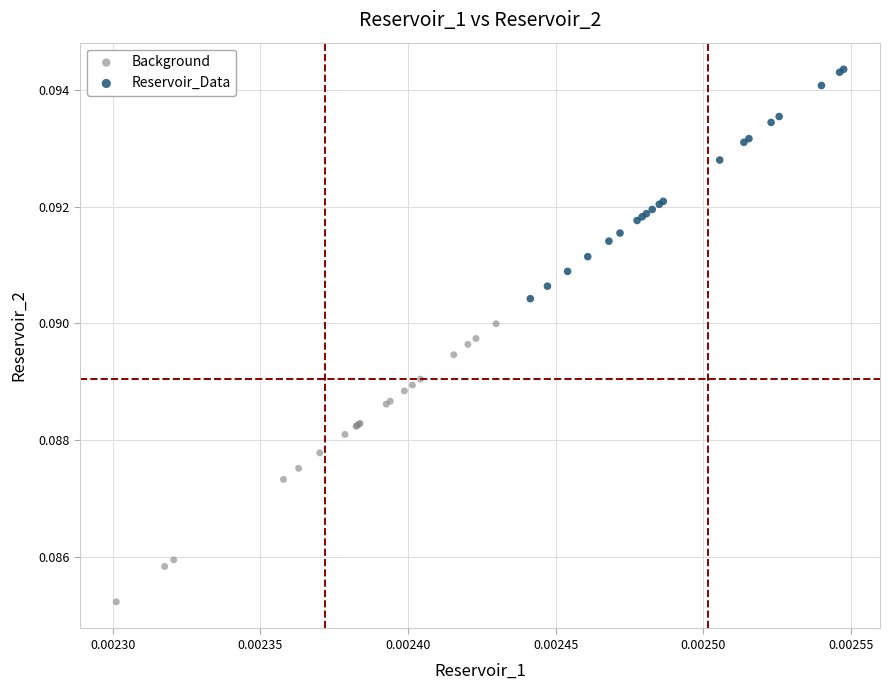

What are all the series names shown in the legend?

Background, Reservoir_Data